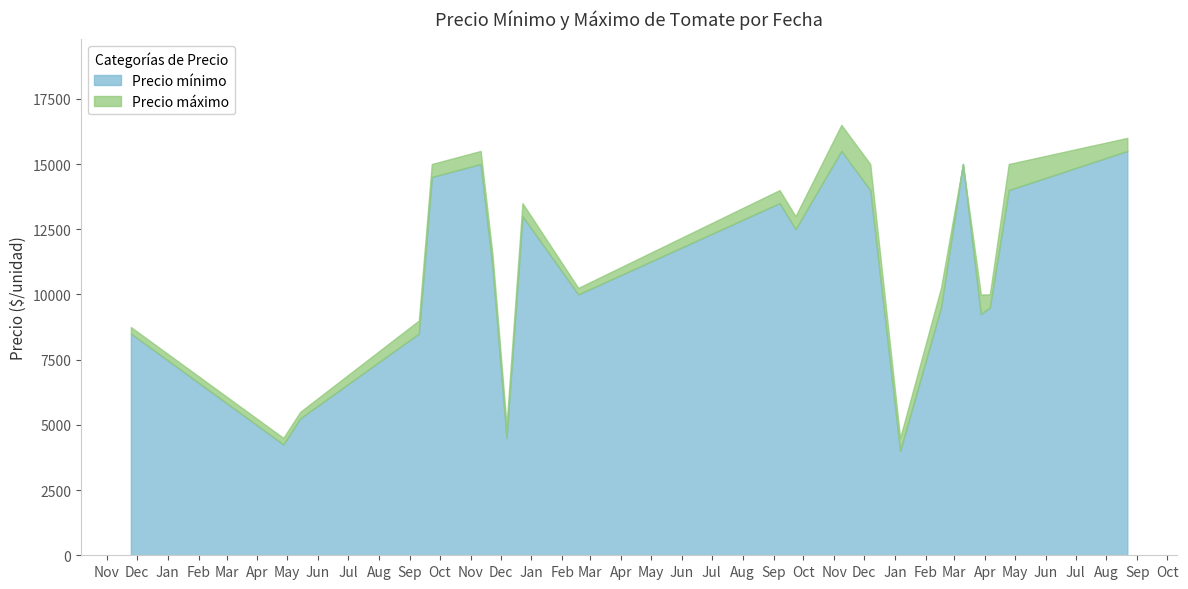

Is the value of Precio máximo at 2020-11-25 greater than the value of Precio mínimo at 2021-05-14?

Yes